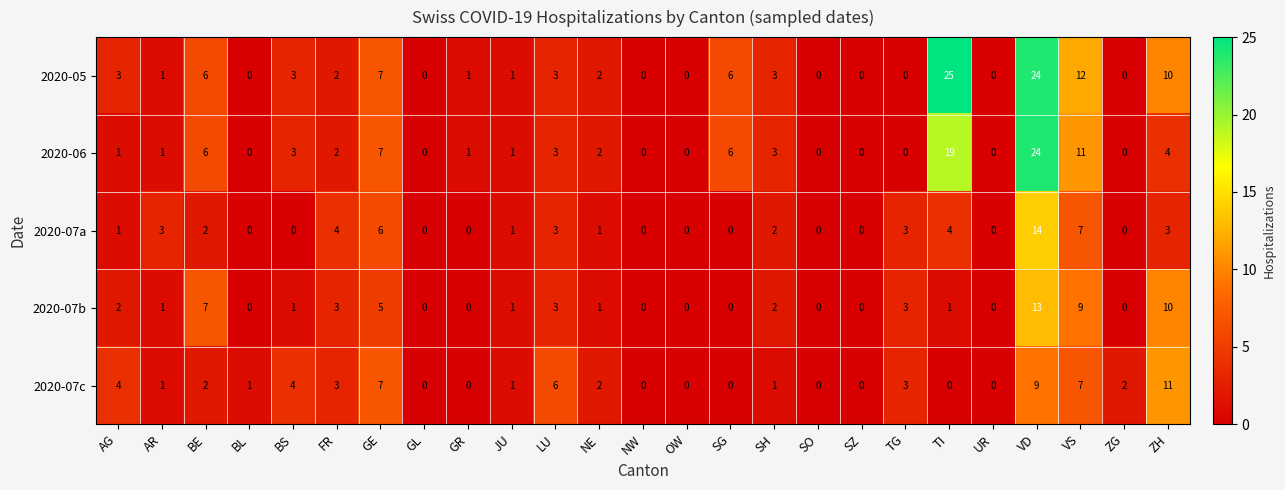

The 2020-06 series shows 10 at BE. True or false?

False